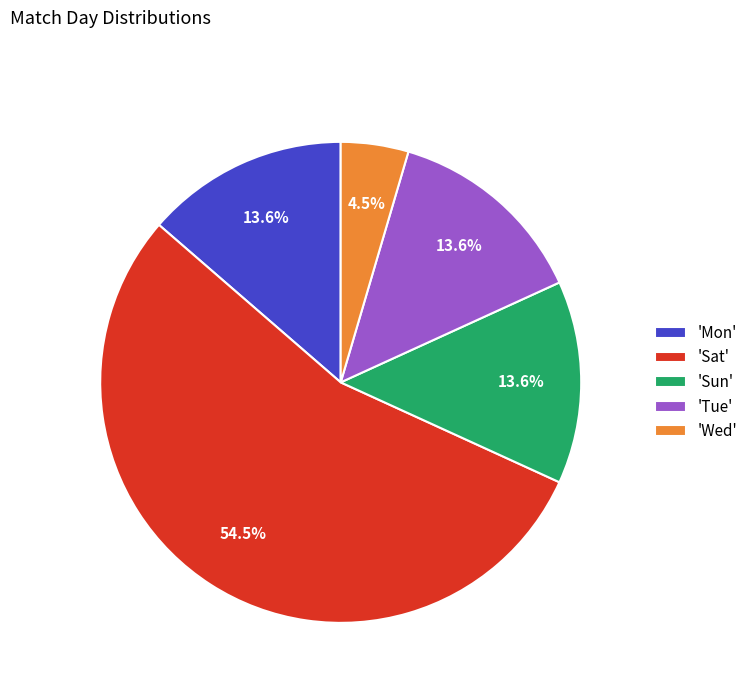

What is the smallest slice in the pie chart?

'Wed'